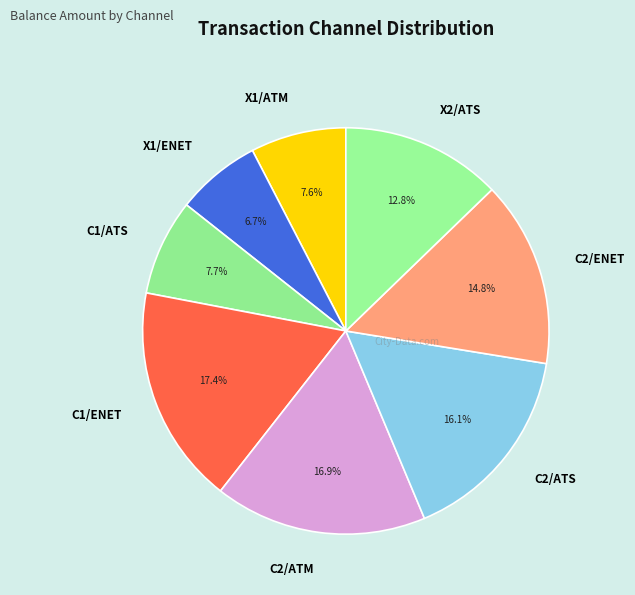

To the nearest percent, what portion does C1/ENET represent?

17%